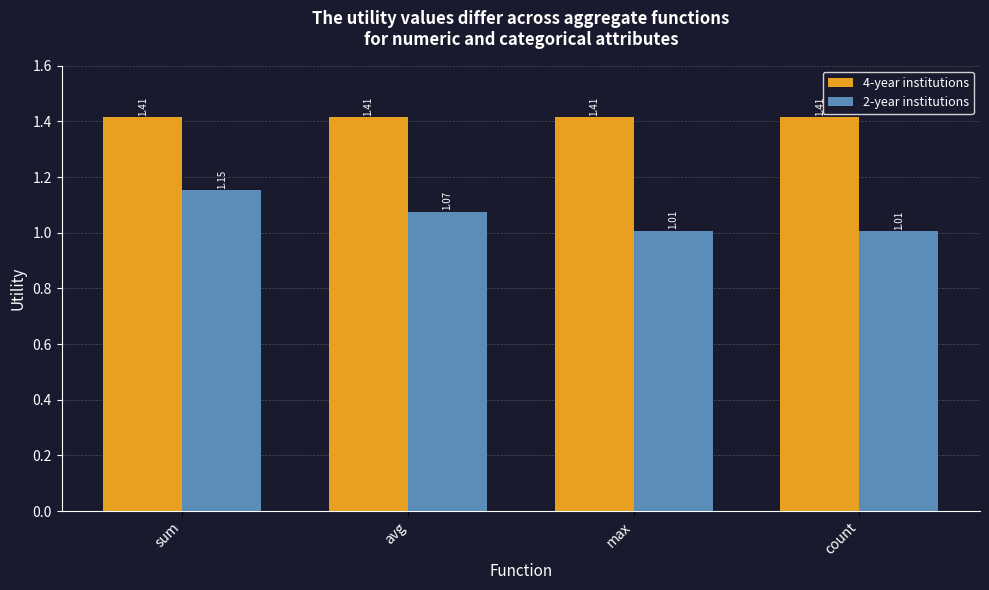

How many groups of bars are there?

4